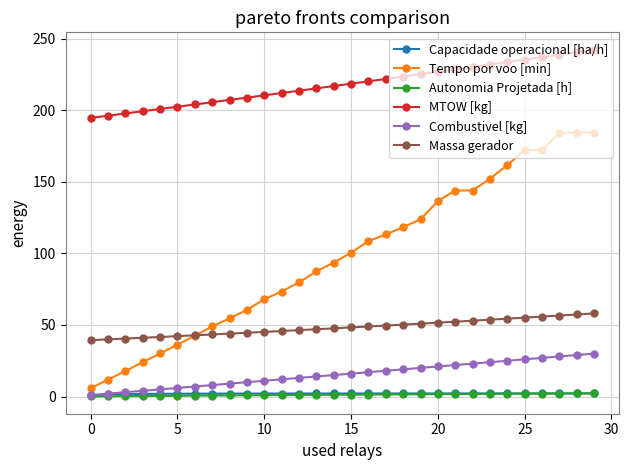

Which series has the widest spread of values?

Tempo por voo [min]